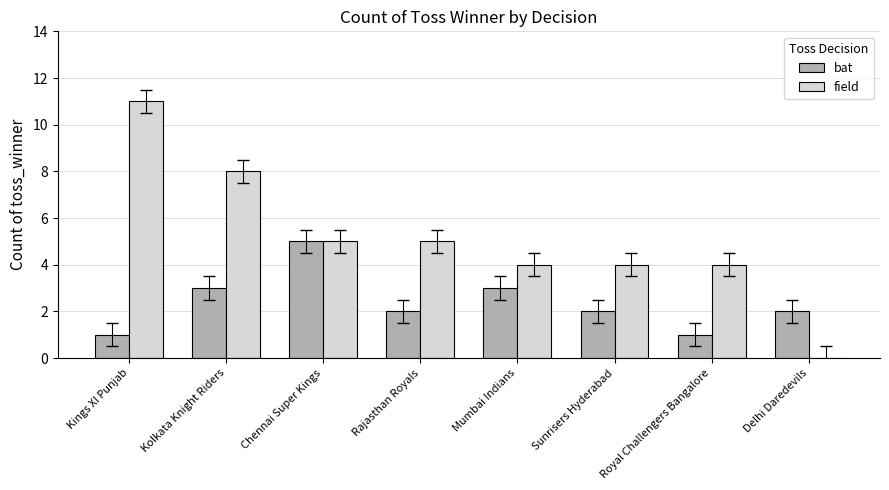

Count the number of categories in the chart.

8